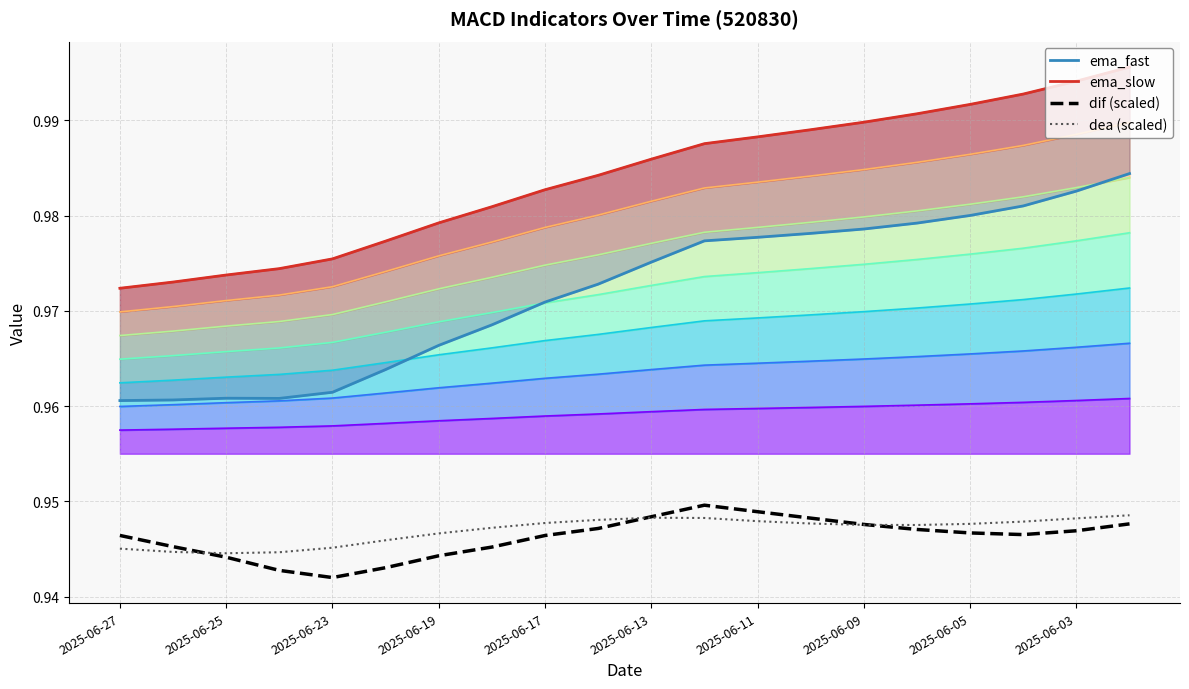

What position from the right is 2025-06-25?

19